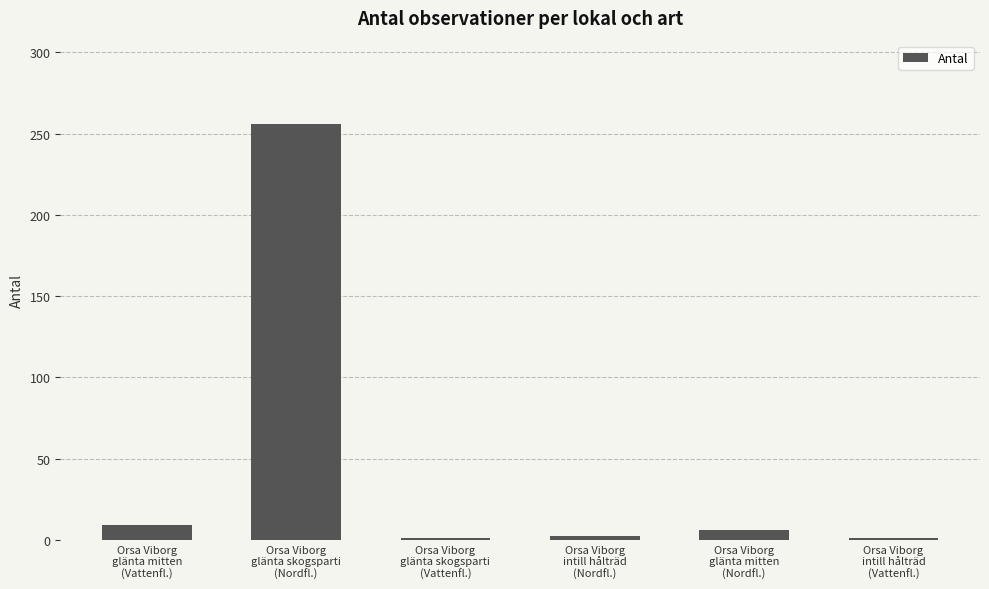

What value does the data have at Orsa Viborg
glänta skogsparti
(Vattenfl.)?

1